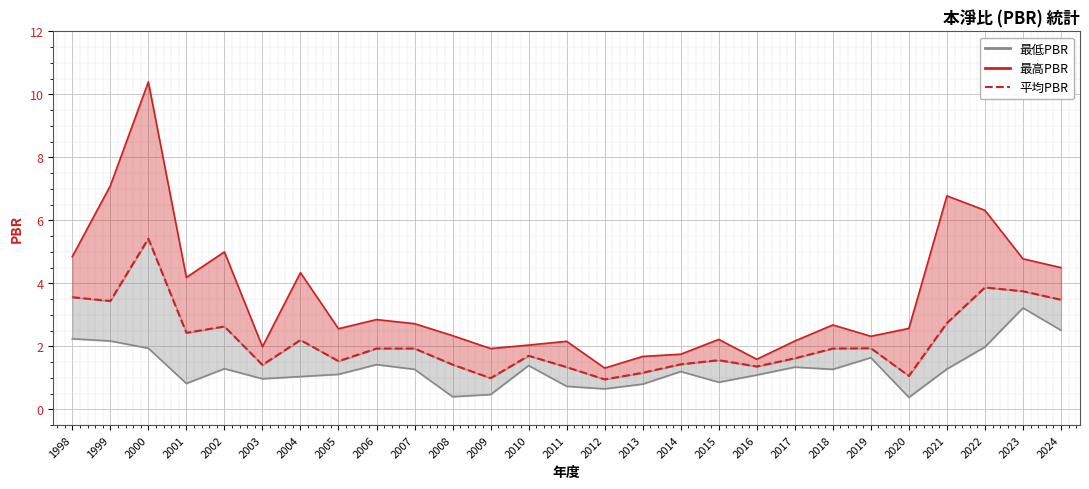

Where does the data first go above 1?

1998